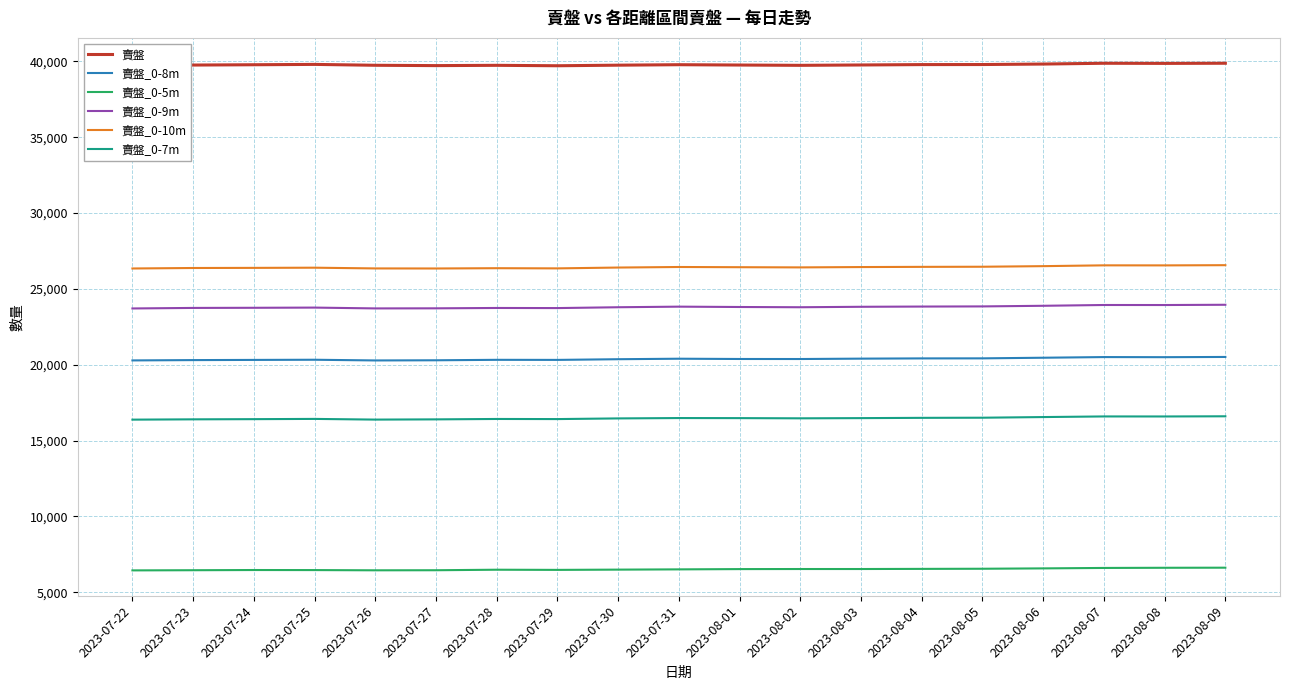

True or false: 賣盤_0-8m has more than 2 points higher than both neighbors.

True